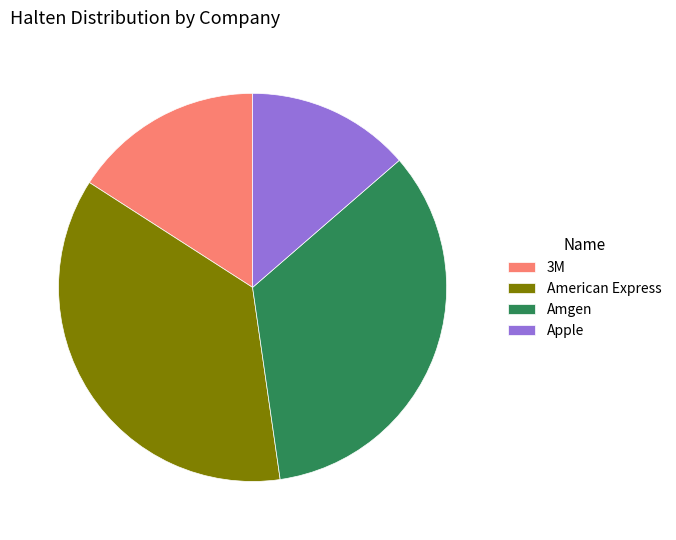

Does Apple represent more than half of the total?

No